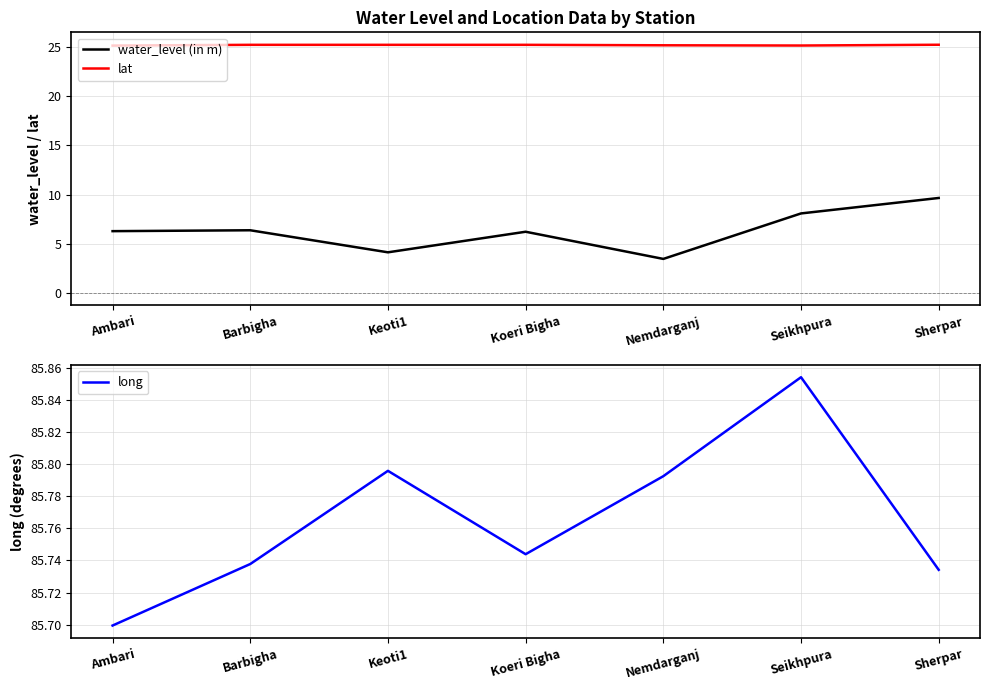

What is the average value of the lat series?

25.2